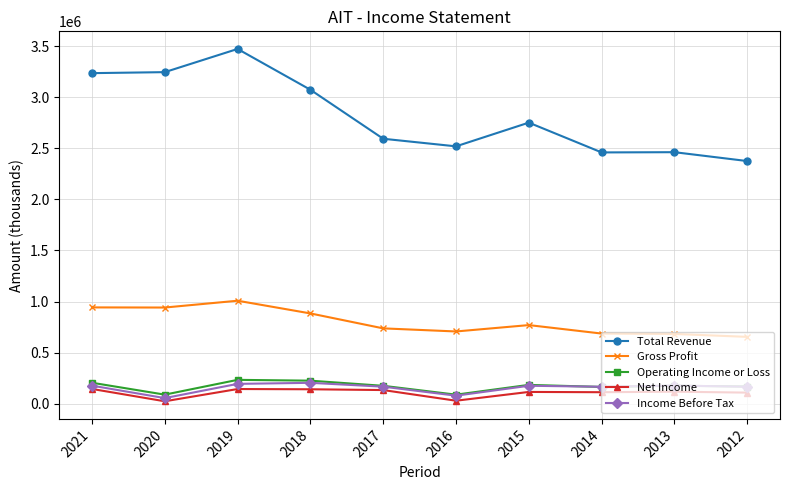

At which category is the sum across all series the highest?

2019